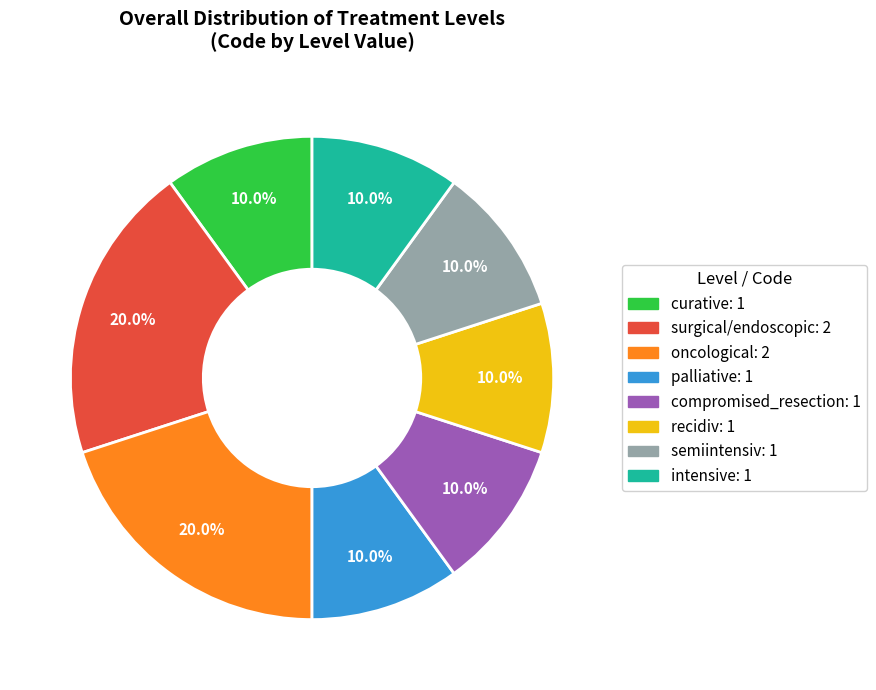

What percentage is NOT represented by palliative?

90.0%